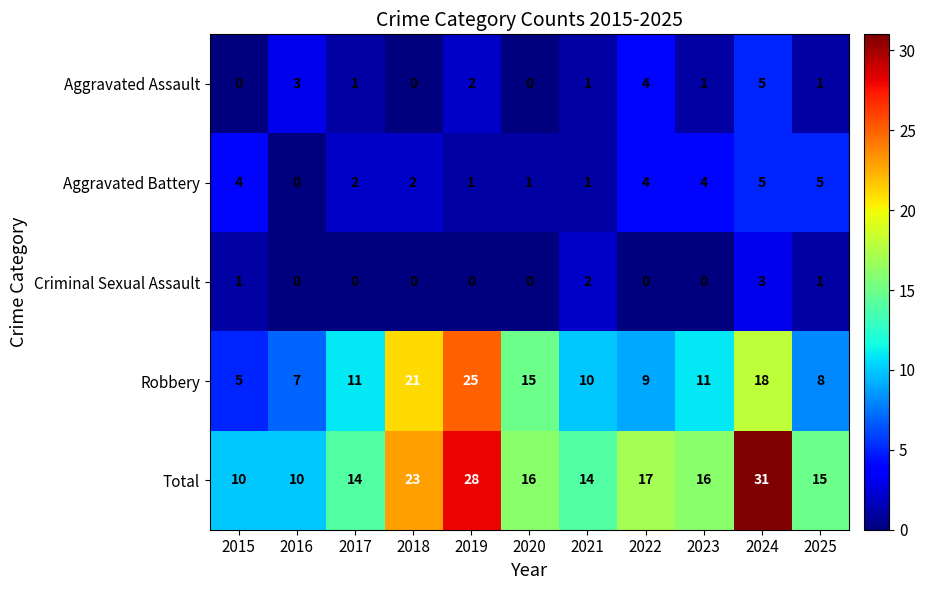

What is the maximum value for Total?

31